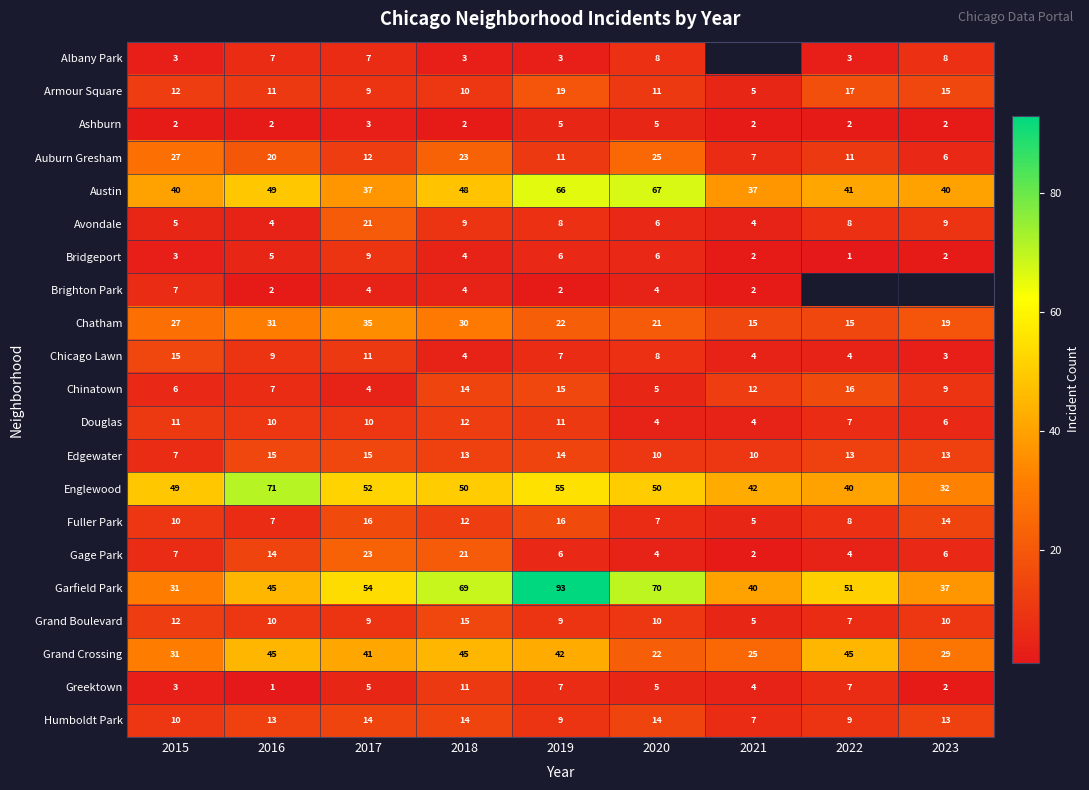

Which series changed the most between 2016 and 2018?

Garfield Park